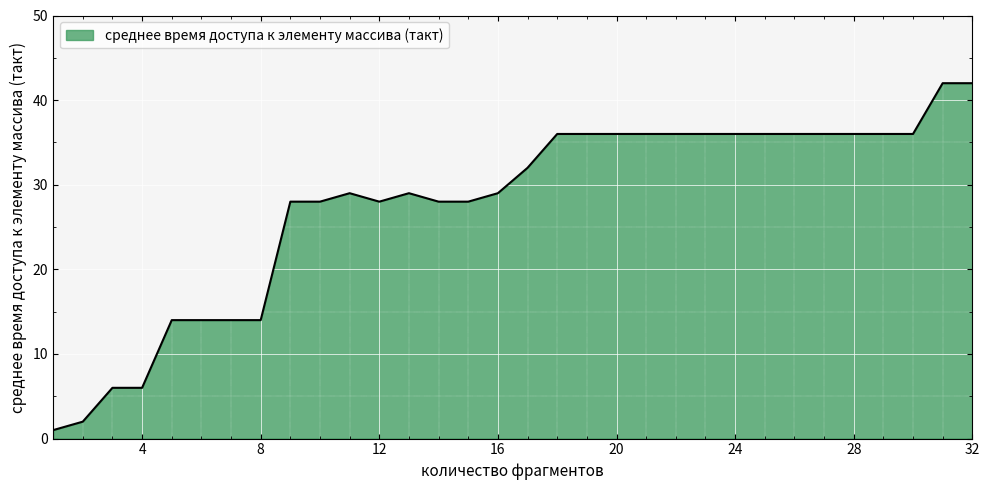

What is the greatest value displayed?

42